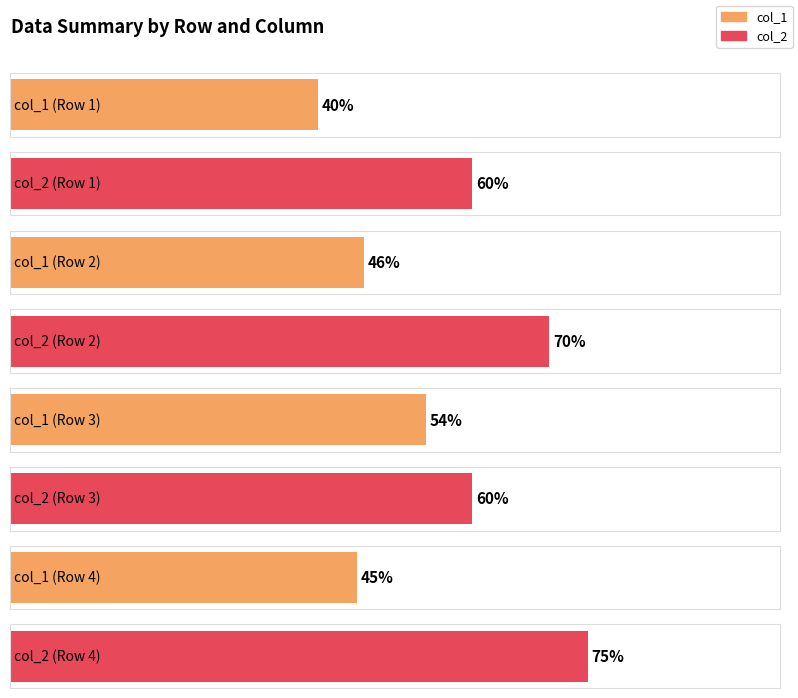

The value of col_1 at Row 4 is 45. True or false?

True